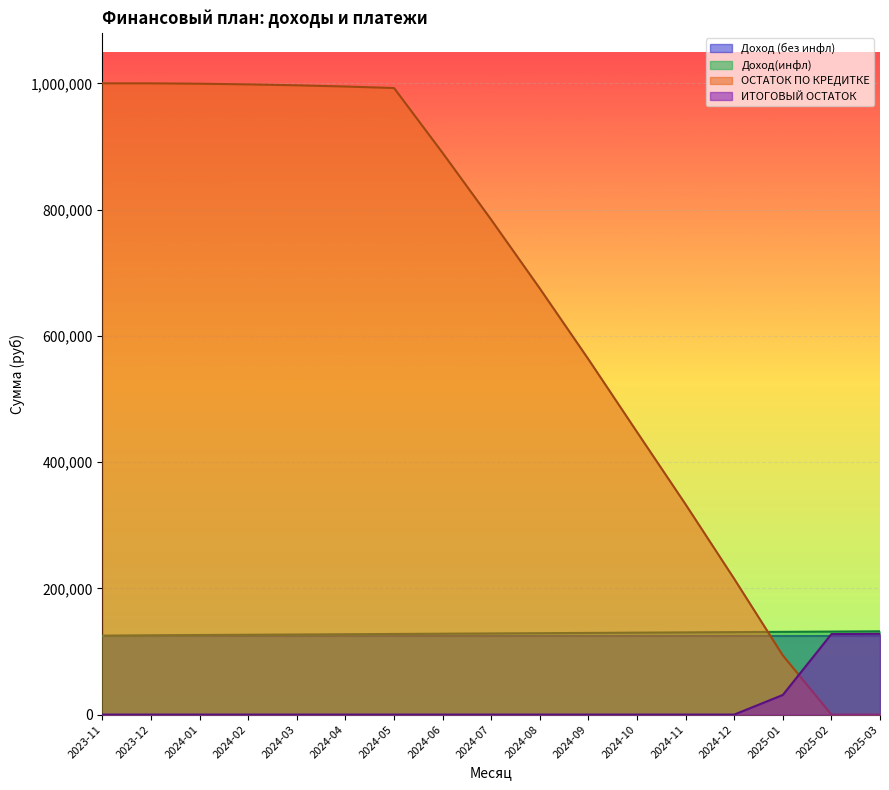

The value of Доход(инфл) at 2024-05 is 80290.9. True or false?

False